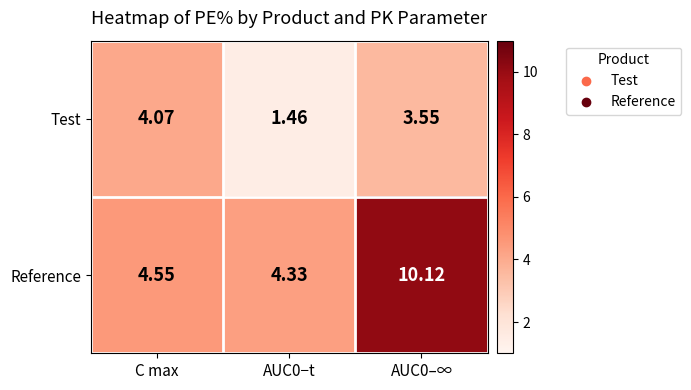

At which category does the chart reach its minimum across all series?

AUC0−t